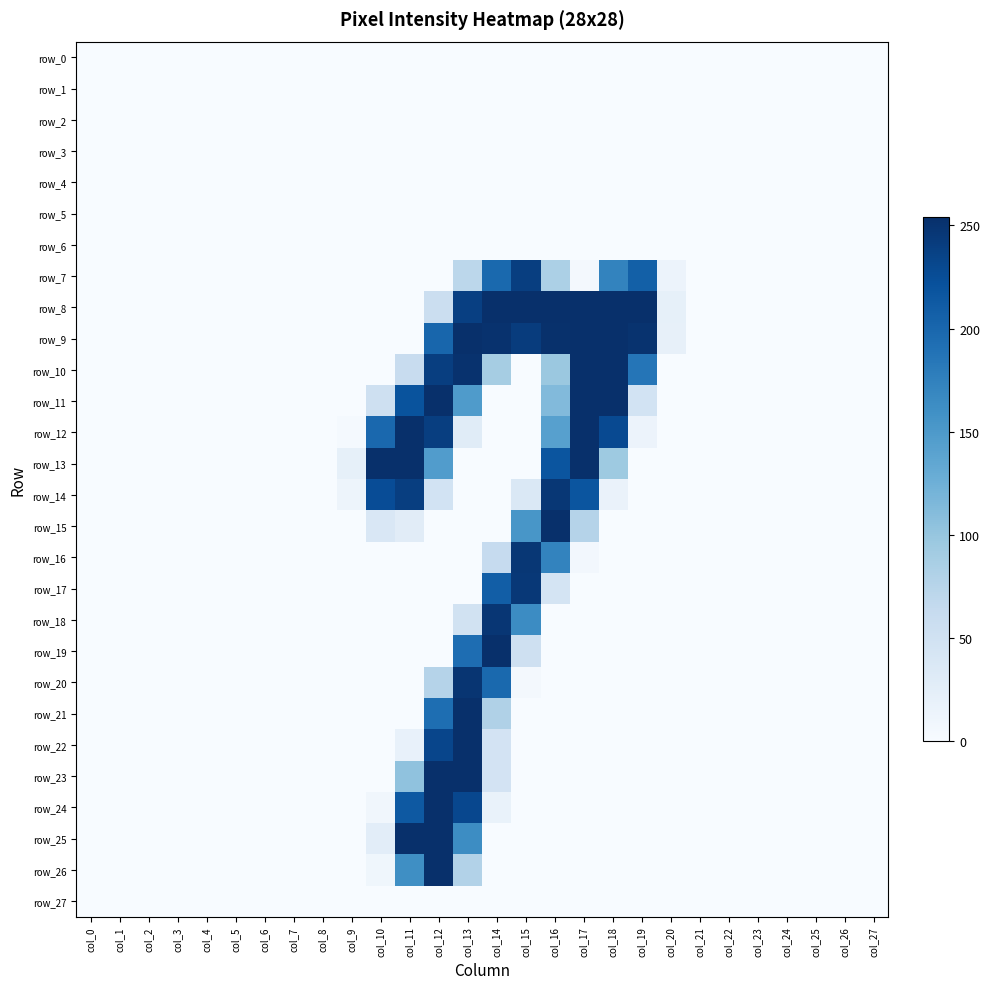

Reading right to left, what are all the values shown in this chart?

row_0: col_27=0	col_26=0	col_25=0	col_24=0	col_23=0	col_22=0	col_21=0	col_20=0	col_19=0	col_18=0	col_17=0	col_16=0	col_15=0	col_14=0	col_13=0	col_12=0	col_11=0	col_10=0	col_9=0	col_8=0	col_7=0	col_6=0	col_5=0	col_4=0	col_3=0	col_2=0	col_1=0	col_0=0
row_1: col_27=0	col_26=0	col_25=0	col_24=0	col_23=0	col_22=0	col_21=0	col_20=0	col_19=0	col_18=0	col_17=0	col_16=0	col_15=0	col_14=0	col_13=0	col_12=0	col_11=0	col_10=0	col_9=0	col_8=0	col_7=0	col_6=0	col_5=0	col_4=0	col_3=0	col_2=0	col_1=0	col_0=0
row_2: col_27=0	col_26=0	col_25=0	col_24=0	col_23=0	col_22=0	col_21=0	col_20=0	col_19=0	col_18=0	col_17=0	col_16=0	col_15=0	col_14=0	col_13=0	col_12=0	col_11=0	col_10=0	col_9=0	col_8=0	col_7=0	col_6=0	col_5=0	col_4=0	col_3=0	col_2=0	col_1=0	col_0=0
row_3: col_27=0	col_26=0	col_25=0	col_24=0	col_23=0	col_22=0	col_21=0	col_20=0	col_19=0	col_18=0	col_17=0	col_16=0	col_15=0	col_14=0	col_13=0	col_12=0	col_11=0	col_10=0	col_9=0	col_8=0	col_7=0	col_6=0	col_5=0	col_4=0	col_3=0	col_2=0	col_1=0	col_0=0
row_4: col_27=0	col_26=0	col_25=0	col_24=0	col_23=0	col_22=0	col_21=0	col_20=0	col_19=0	col_18=0	col_17=0	col_16=0	col_15=0	col_14=0	col_13=0	col_12=0	col_11=0	col_10=0	col_9=0	col_8=0	col_7=0	col_6=0	col_5=0	col_4=0	col_3=0	col_2=0	col_1=0	col_0=0
row_5: col_27=0	col_26=0	col_25=0	col_24=0	col_23=0	col_22=0	col_21=0	col_20=0	col_19=0	col_18=0	col_17=0	col_16=0	col_15=0	col_14=0	col_13=0	col_12=0	col_11=0	col_10=0	col_9=0	col_8=0	col_7=0	col_6=0	col_5=0	col_4=0	col_3=0	col_2=0	col_1=0	col_0=0
row_6: col_27=0	col_26=0	col_25=0	col_24=0	col_23=0	col_22=0	col_21=0	col_20=0	col_19=0	col_18=0	col_17=0	col_16=0	col_15=0	col_14=0	col_13=0	col_12=0	col_11=0	col_10=0	col_9=0	col_8=0	col_7=0	col_6=0	col_5=0	col_4=0	col_3=0	col_2=0	col_1=0	col_0=0
row_7: col_27=0	col_26=0	col_25=0	col_24=0	col_23=0	col_22=0	col_21=0	col_20=14	col_19=207	col_18=172	col_17=5	col_16=84	col_15=240	col_14=198	col_13=71	col_12=0	col_11=0	col_10=0	col_9=0	col_8=0	col_7=0	col_6=0	col_5=0	col_4=0	col_3=0	col_2=0	col_1=0	col_0=0
row_8: col_27=0	col_26=0	col_25=0	col_24=0	col_23=0	col_22=0	col_21=0	col_20=21	col_19=254	col_18=254	col_17=254	col_16=254	col_15=254	col_14=254	col_13=239	col_12=57	col_11=0	col_10=0	col_9=0	col_8=0	col_7=0	col_6=0	col_5=0	col_4=0	col_3=0	col_2=0	col_1=0	col_0=0
row_9: col_27=0	col_26=0	col_25=0	col_24=0	col_23=0	col_22=0	col_21=0	col_20=20	col_19=251	col_18=254	col_17=254	col_16=253	col_15=242	col_14=252	col_13=254	col_12=201	col_11=0	col_10=0	col_9=0	col_8=0	col_7=0	col_6=0	col_5=0	col_4=0	col_3=0	col_2=0	col_1=0	col_0=0
row_10: col_27=0	col_26=0	col_25=0	col_24=0	col_23=0	col_22=0	col_21=0	col_20=0	col_19=186	col_18=254	col_17=254	col_16=97	col_15=0	col_14=89	col_13=252	col_12=240	col_11=60	col_10=0	col_9=0	col_8=0	col_7=0	col_6=0	col_5=0	col_4=0	col_3=0	col_2=0	col_1=0	col_0=0
row_11: col_27=0	col_26=0	col_25=0	col_24=0	col_23=0	col_22=0	col_21=0	col_20=0	col_19=47	col_18=254	col_17=254	col_16=113	col_15=0	col_14=0	col_13=148	col_12=254	col_11=220	col_10=52	col_9=0	col_8=0	col_7=0	col_6=0	col_5=0	col_4=0	col_3=0	col_2=0	col_1=0	col_0=0
row_12: col_27=0	col_26=0	col_25=0	col_24=0	col_23=0	col_22=0	col_21=0	col_20=0	col_19=14	col_18=229	col_17=254	col_16=142	col_15=0	col_14=0	col_13=29	col_12=240	col_11=254	col_10=199	col_9=3	col_8=0	col_7=0	col_6=0	col_5=0	col_4=0	col_3=0	col_2=0	col_1=0	col_0=0
row_13: col_27=0	col_26=0	col_25=0	col_24=0	col_23=0	col_22=0	col_21=0	col_20=0	col_19=0	col_18=95	col_17=254	col_16=218	col_15=0	col_14=0	col_13=0	col_12=146	col_11=254	col_10=254	col_9=21	col_8=0	col_7=0	col_6=0	col_5=0	col_4=0	col_3=0	col_2=0	col_1=0	col_0=0
row_14: col_27=0	col_26=0	col_25=0	col_24=0	col_23=0	col_22=0	col_21=0	col_20=0	col_19=0	col_18=16	col_17=218	col_16=247	col_15=37	col_14=0	col_13=0	col_12=47	col_11=240	col_10=226	col_9=12	col_8=0	col_7=0	col_6=0	col_5=0	col_4=0	col_3=0	col_2=0	col_1=0	col_0=0
row_15: col_27=0	col_26=0	col_25=0	col_24=0	col_23=0	col_22=0	col_21=0	col_20=0	col_19=0	col_18=0	col_17=77	col_16=254	col_15=153	col_14=0	col_13=0	col_12=0	col_11=28	col_10=38	col_9=0	col_8=0	col_7=0	col_6=0	col_5=0	col_4=0	col_3=0	col_2=0	col_1=0	col_0=0
row_16: col_27=0	col_26=0	col_25=0	col_24=0	col_23=0	col_22=0	col_21=0	col_20=0	col_19=0	col_18=0	col_17=6	col_16=172	col_15=247	col_14=63	col_13=0	col_12=0	col_11=0	col_10=0	col_9=0	col_8=0	col_7=0	col_6=0	col_5=0	col_4=0	col_3=0	col_2=0	col_1=0	col_0=0
row_17: col_27=0	col_26=0	col_25=0	col_24=0	col_23=0	col_22=0	col_21=0	col_20=0	col_19=0	col_18=0	col_17=0	col_16=44	col_15=246	col_14=209	col_13=0	col_12=0	col_11=0	col_10=0	col_9=0	col_8=0	col_7=0	col_6=0	col_5=0	col_4=0	col_3=0	col_2=0	col_1=0	col_0=0
row_18: col_27=0	col_26=0	col_25=0	col_24=0	col_23=0	col_22=0	col_21=0	col_20=0	col_19=0	col_18=0	col_17=0	col_16=0	col_15=164	col_14=248	col_13=49	col_12=0	col_11=0	col_10=0	col_9=0	col_8=0	col_7=0	col_6=0	col_5=0	col_4=0	col_3=0	col_2=0	col_1=0	col_0=0
row_19: col_27=0	col_26=0	col_25=0	col_24=0	col_23=0	col_22=0	col_21=0	col_20=0	col_19=0	col_18=0	col_17=0	col_16=0	col_15=52	col_14=254	col_13=194	col_12=0	col_11=0	col_10=0	col_9=0	col_8=0	col_7=0	col_6=0	col_5=0	col_4=0	col_3=0	col_2=0	col_1=0	col_0=0
row_20: col_27=0	col_26=0	col_25=0	col_24=0	col_23=0	col_22=0	col_21=0	col_20=0	col_19=0	col_18=0	col_17=0	col_16=0	col_15=5	col_14=198	col_13=249	col_12=77	col_11=0	col_10=0	col_9=0	col_8=0	col_7=0	col_6=0	col_5=0	col_4=0	col_3=0	col_2=0	col_1=0	col_0=0
row_21: col_27=0	col_26=0	col_25=0	col_24=0	col_23=0	col_22=0	col_21=0	col_20=0	col_19=0	col_18=0	col_17=0	col_16=0	col_15=0	col_14=81	col_13=254	col_12=193	col_11=0	col_10=0	col_9=0	col_8=0	col_7=0	col_6=0	col_5=0	col_4=0	col_3=0	col_2=0	col_1=0	col_0=0
row_22: col_27=0	col_26=0	col_25=0	col_24=0	col_23=0	col_22=0	col_21=0	col_20=0	col_19=0	col_18=0	col_17=0	col_16=0	col_15=0	col_14=46	col_13=254	col_12=233	col_11=18	col_10=0	col_9=0	col_8=0	col_7=0	col_6=0	col_5=0	col_4=0	col_3=0	col_2=0	col_1=0	col_0=0
row_23: col_27=0	col_26=0	col_25=0	col_24=0	col_23=0	col_22=0	col_21=0	col_20=0	col_19=0	col_18=0	col_17=0	col_16=0	col_15=0	col_14=46	col_13=254	col_12=254	col_11=104	col_10=0	col_9=0	col_8=0	col_7=0	col_6=0	col_5=0	col_4=0	col_3=0	col_2=0	col_1=0	col_0=0
row_24: col_27=0	col_26=0	col_25=0	col_24=0	col_23=0	col_22=0	col_21=0	col_20=0	col_19=0	col_18=0	col_17=0	col_16=0	col_15=0	col_14=17	col_13=231	col_12=254	col_11=214	col_10=8	col_9=0	col_8=0	col_7=0	col_6=0	col_5=0	col_4=0	col_3=0	col_2=0	col_1=0	col_0=0
row_25: col_27=0	col_26=0	col_25=0	col_24=0	col_23=0	col_22=0	col_21=0	col_20=0	col_19=0	col_18=0	col_17=0	col_16=0	col_15=0	col_14=0	col_13=163	col_12=254	col_11=254	col_10=26	col_9=0	col_8=0	col_7=0	col_6=0	col_5=0	col_4=0	col_3=0	col_2=0	col_1=0	col_0=0
row_26: col_27=0	col_26=0	col_25=0	col_24=0	col_23=0	col_22=0	col_21=0	col_20=0	col_19=0	col_18=0	col_17=0	col_16=0	col_15=0	col_14=0	col_13=79	col_12=254	col_11=161	col_10=9	col_9=0	col_8=0	col_7=0	col_6=0	col_5=0	col_4=0	col_3=0	col_2=0	col_1=0	col_0=0
row_27: col_27=0	col_26=0	col_25=0	col_24=0	col_23=0	col_22=0	col_21=0	col_20=0	col_19=0	col_18=0	col_17=0	col_16=0	col_15=0	col_14=0	col_13=0	col_12=0	col_11=0	col_10=0	col_9=0	col_8=0	col_7=0	col_6=0	col_5=0	col_4=0	col_3=0	col_2=0	col_1=0	col_0=0